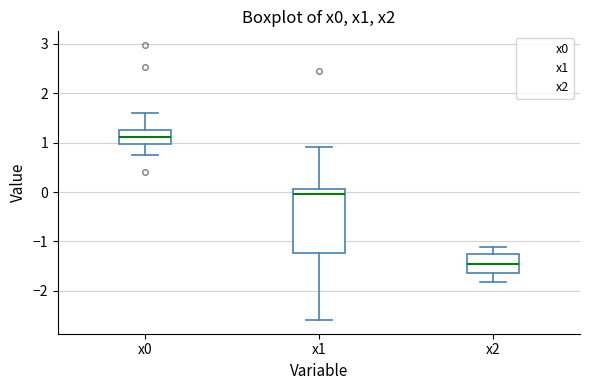

Reading left to right, read every box against the y-axis: the position of its median line, the range the box covers, and the ends of its whiskers. The values are not printed on the chart, so give them approximately, as read against the axis.

x0: median 1.1, box 1.0 to 1.3, whiskers 0.8 to 1.6
x1: median 0.0, box -1.2 to 0.1, whiskers -2.6 to 0.9
x2: median -1.4, box -1.6 to -1.3, whiskers -1.8 to -1.1